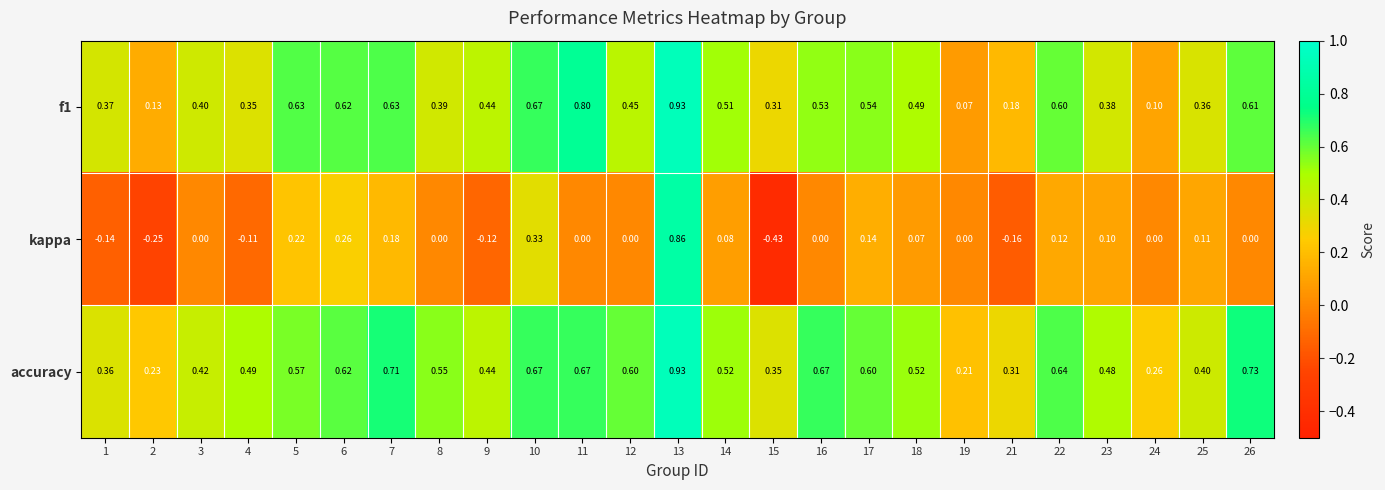

Which series has the widest spread of values?

kappa